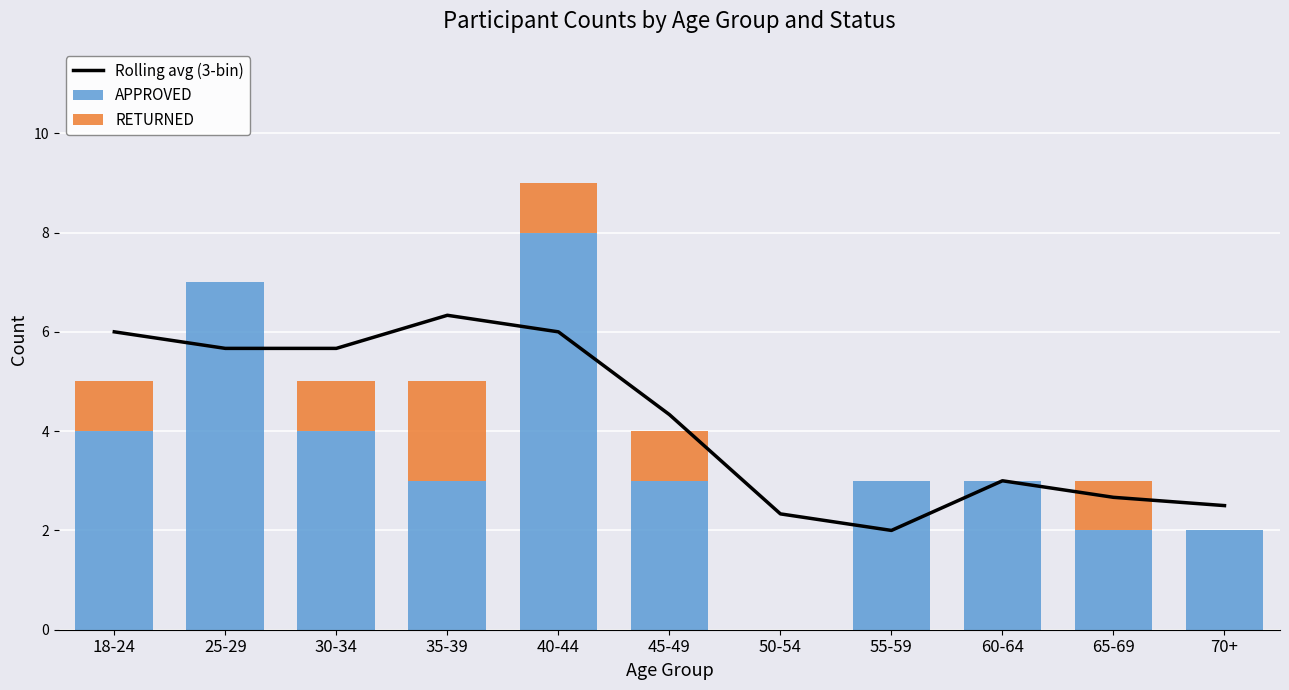

Which series changed the most between 25-29 and 40-44?

APPROVED